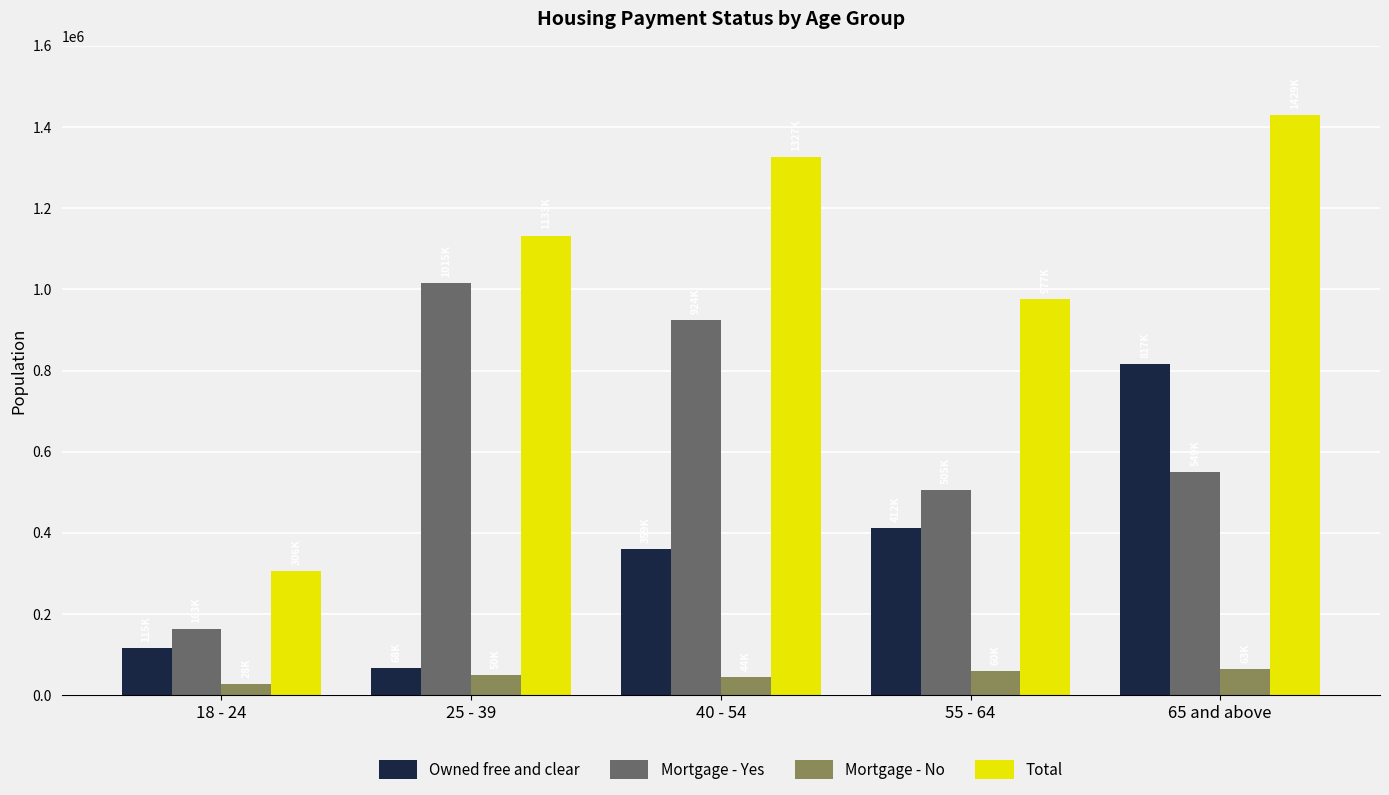

What is the total value across all series at 40 - 54?

2654016